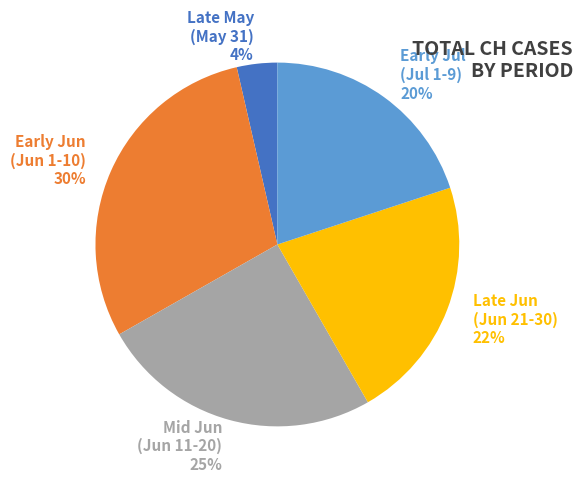

Do Early Jun (Jun 1-10) and Mid Jun (Jun 11-20) together represent more than half of the pie?

Yes